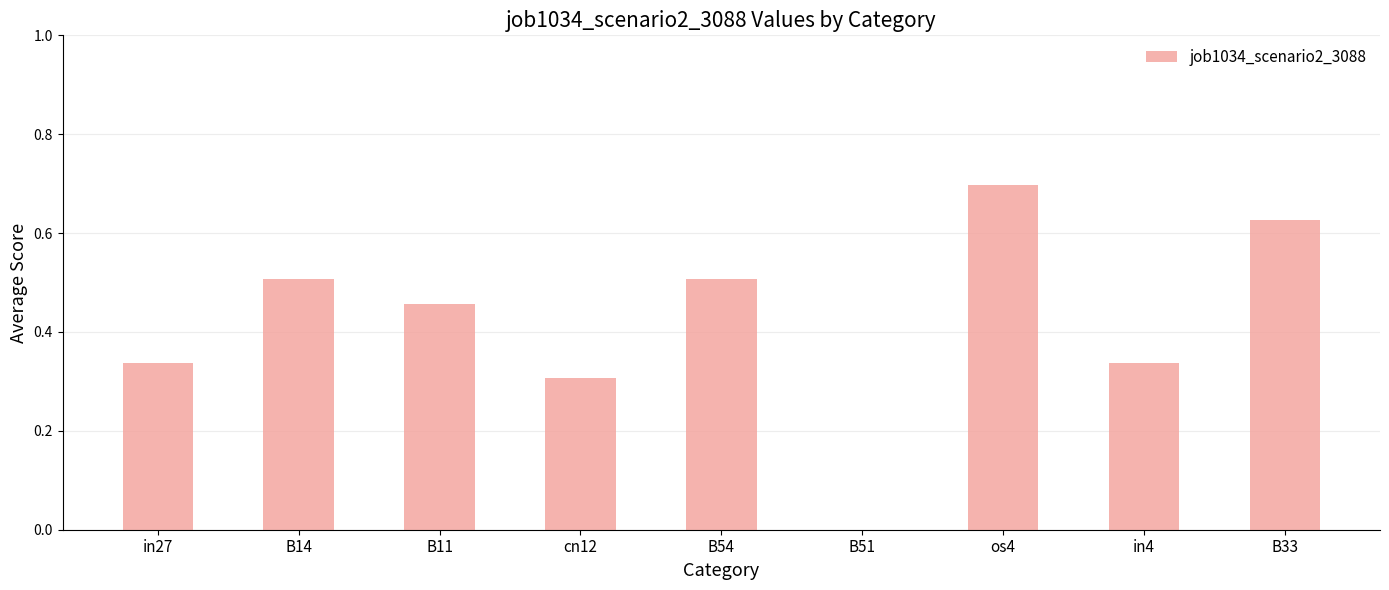

What is the sum of all values?

3.8